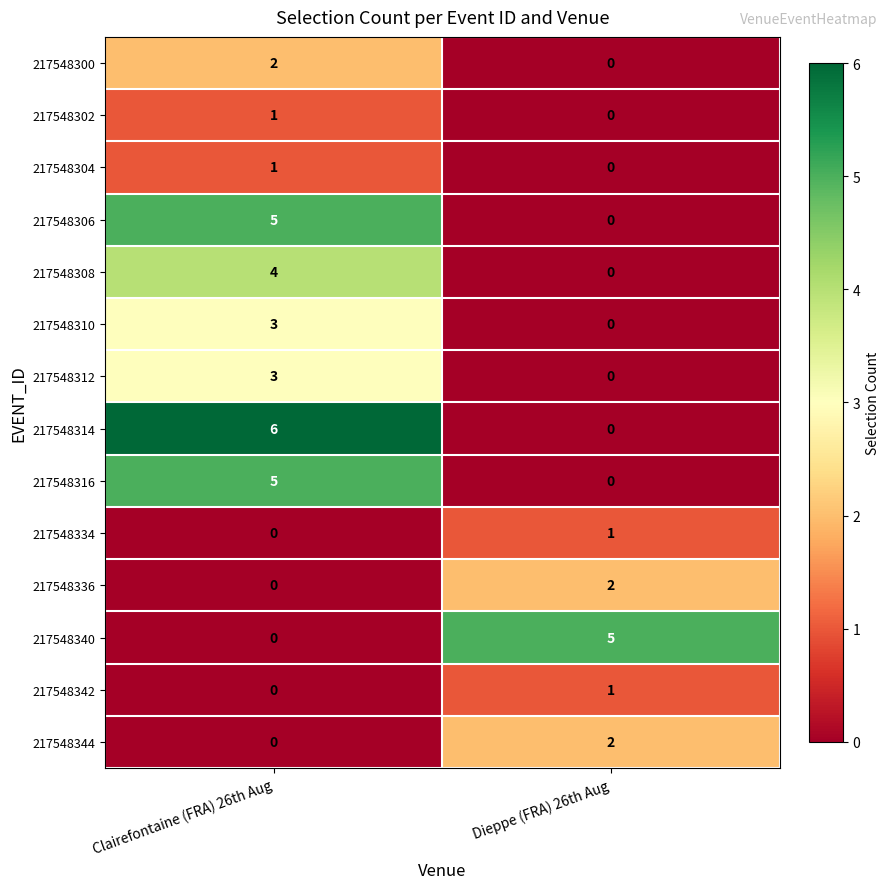

At which category is the sum across all series the highest?

Clairefontaine (FRA) 26th Aug